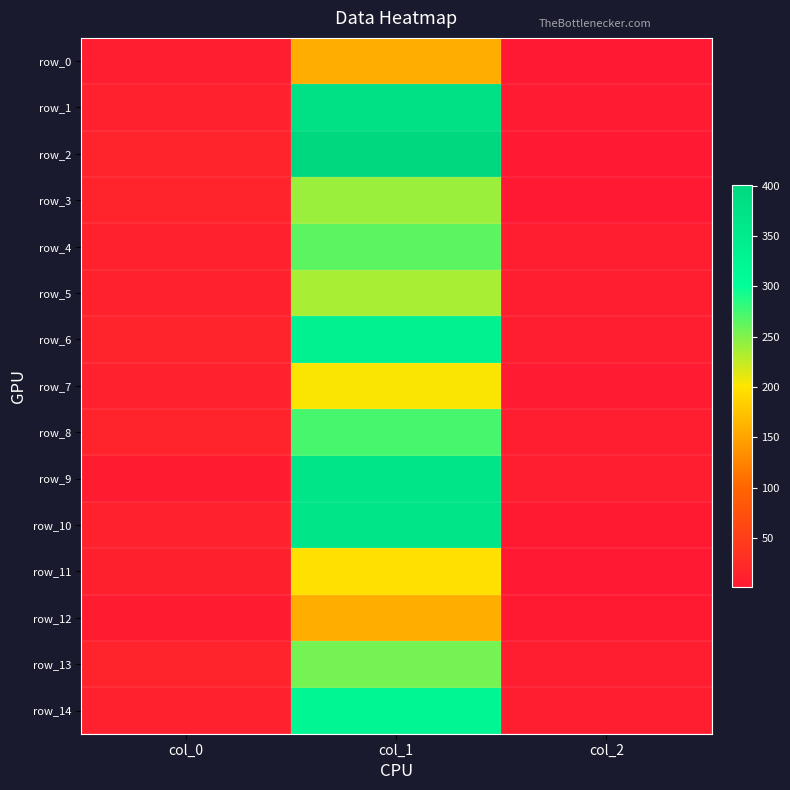

Reading left to right, extract all data points from this chart.

row_0: 6.5	156.7	1.0
row_1: 12.4	380.6	4.0
row_2: 13.9	401.4	1.0
row_3: 14.2	240.7	1.0
row_4: 12.9	265.1	7.0
row_5: 13.4	235.4	8.0
row_6: 14.0	333.0	6.0
row_7: 12.6	203.4	4.0
row_8: 14.7	273.9	7.0
row_9: 5.5	367.0	7.0
row_10: 13.3	366.7	2.0
row_11: 10.2	197.0	1.0
row_12: 5.3	157.6	2.0
row_13: 14.5	255.8	7.0
row_14: 12.2	322.8	6.0